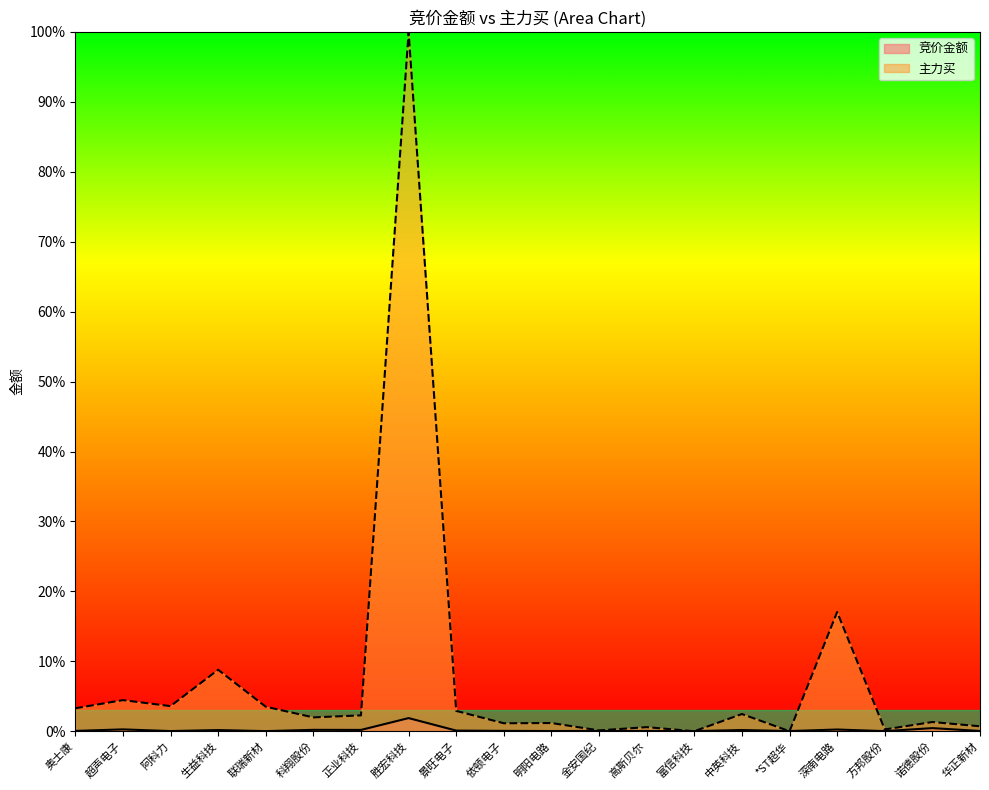

Which series has the widest spread of values?

主力买